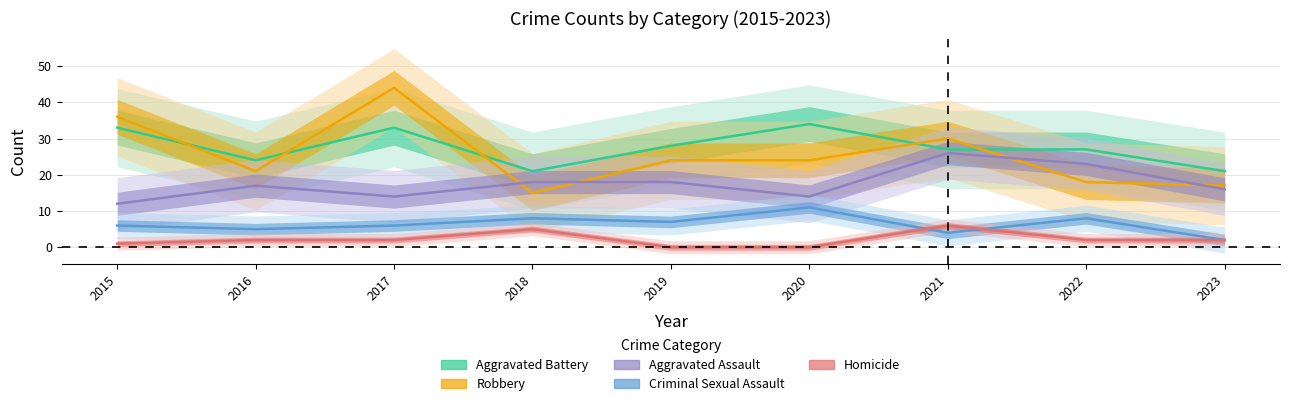

How many Criminal Sexual Assault values are between 5 and 8?

6